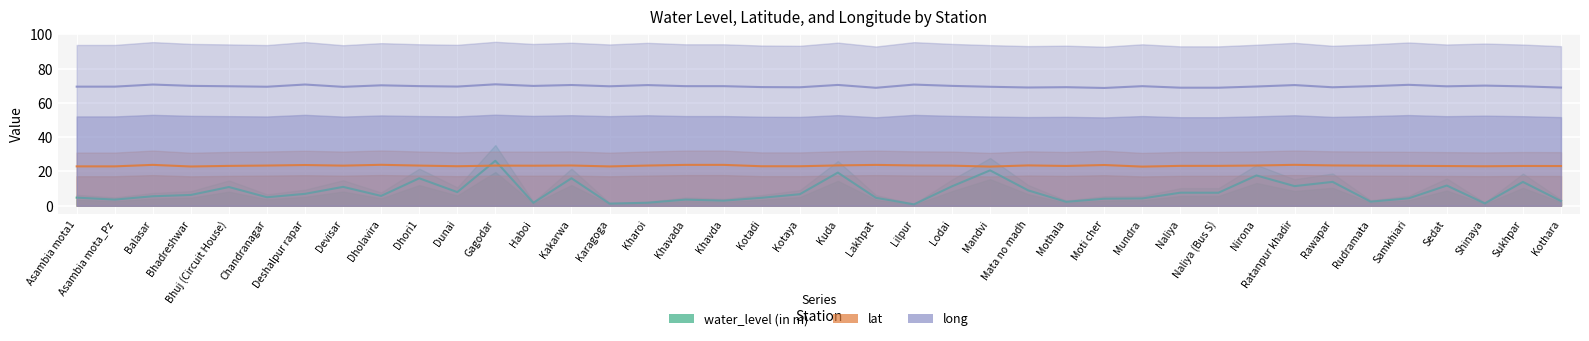

What is the label of the 1st point from the left?

Asambia mota1